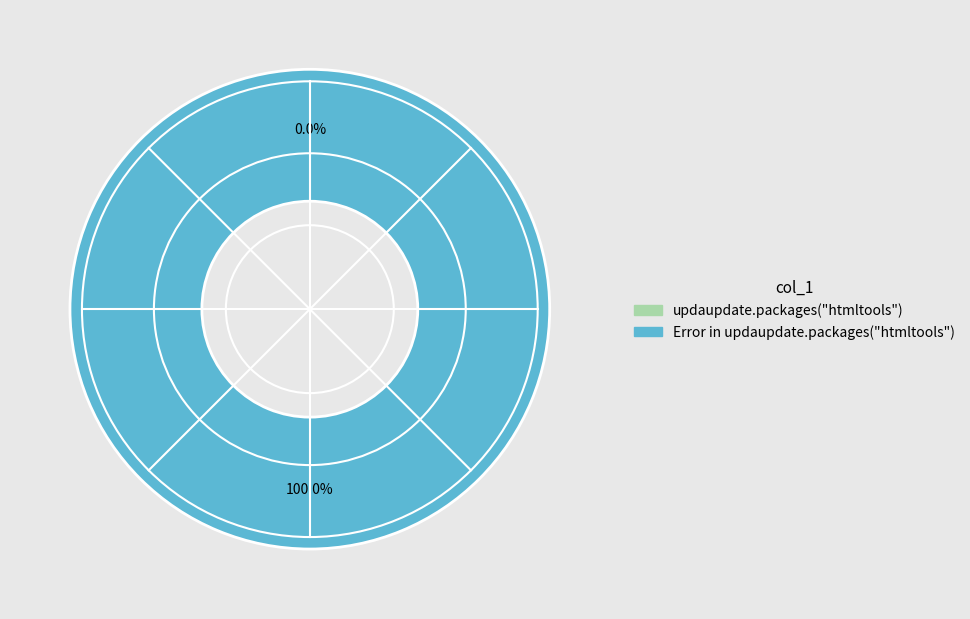

Count the number of slices in the pie.

2